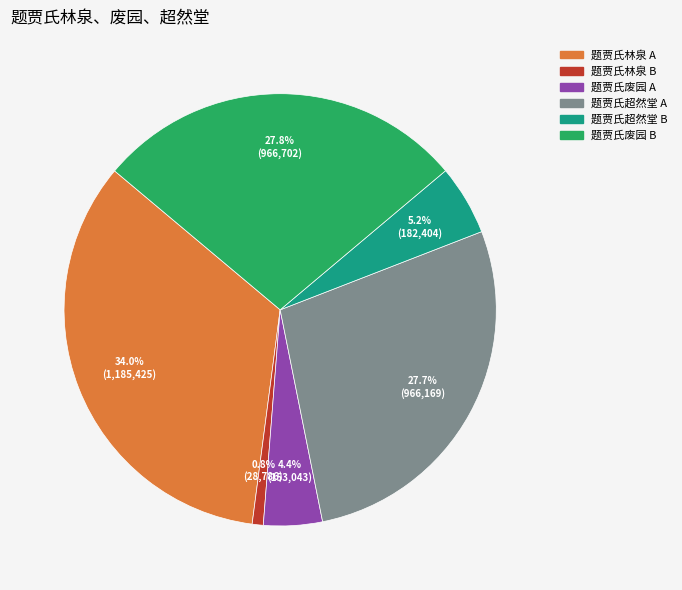

Is there a majority slice in this chart?

No